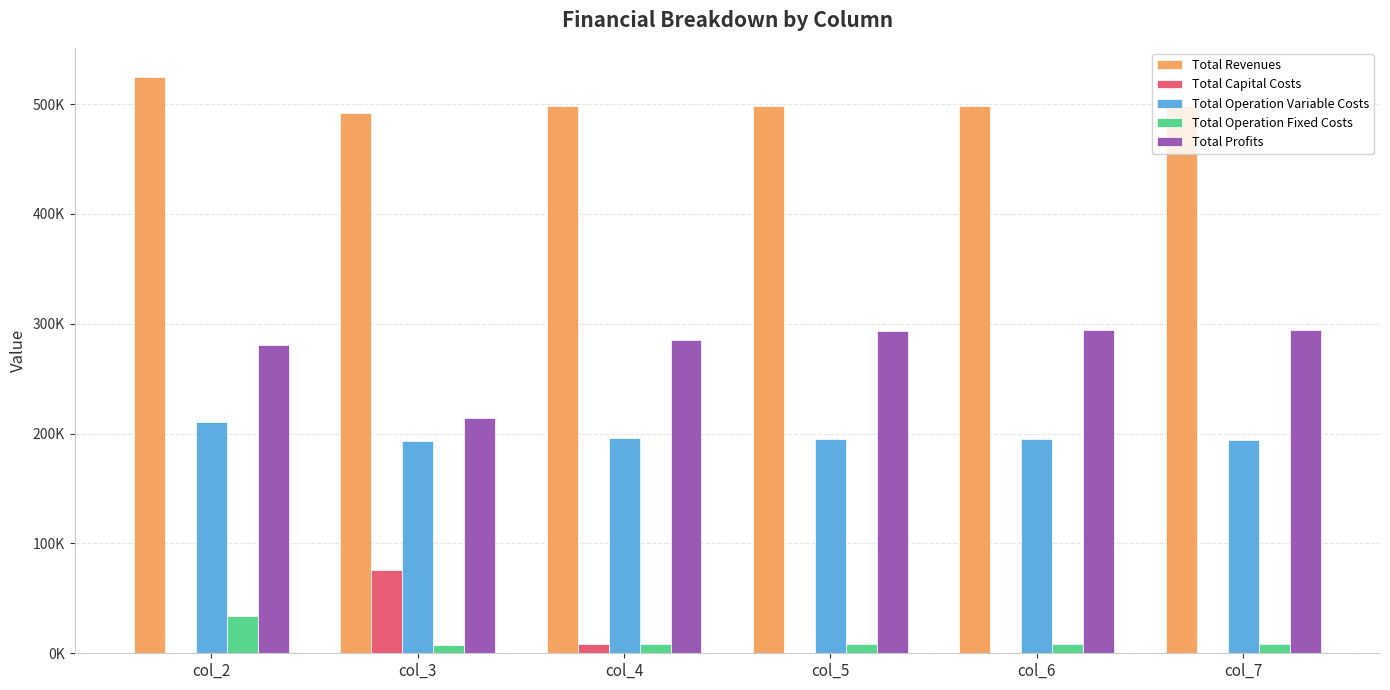

Reading left to right, transcribe all the data shown in this chart.

Total Revenues: 524889.6	491624.9	497965.9	497965.9	497965.9	497965.9
Total Capital Costs: 0.0	76000.0	8000.0	0.0	0.0	0.0
Total Operation Variable Costs: 210417.8	193183.9	195931.5	195488.2	195044.3	194599.7
Total Operation Fixed Costs: 33627.6	7986.6	8827.2	8827.2	8827.2	8827.2
Total Profits: 280844.2	214454.5	285207.1	293650.4	294094.4	294538.9